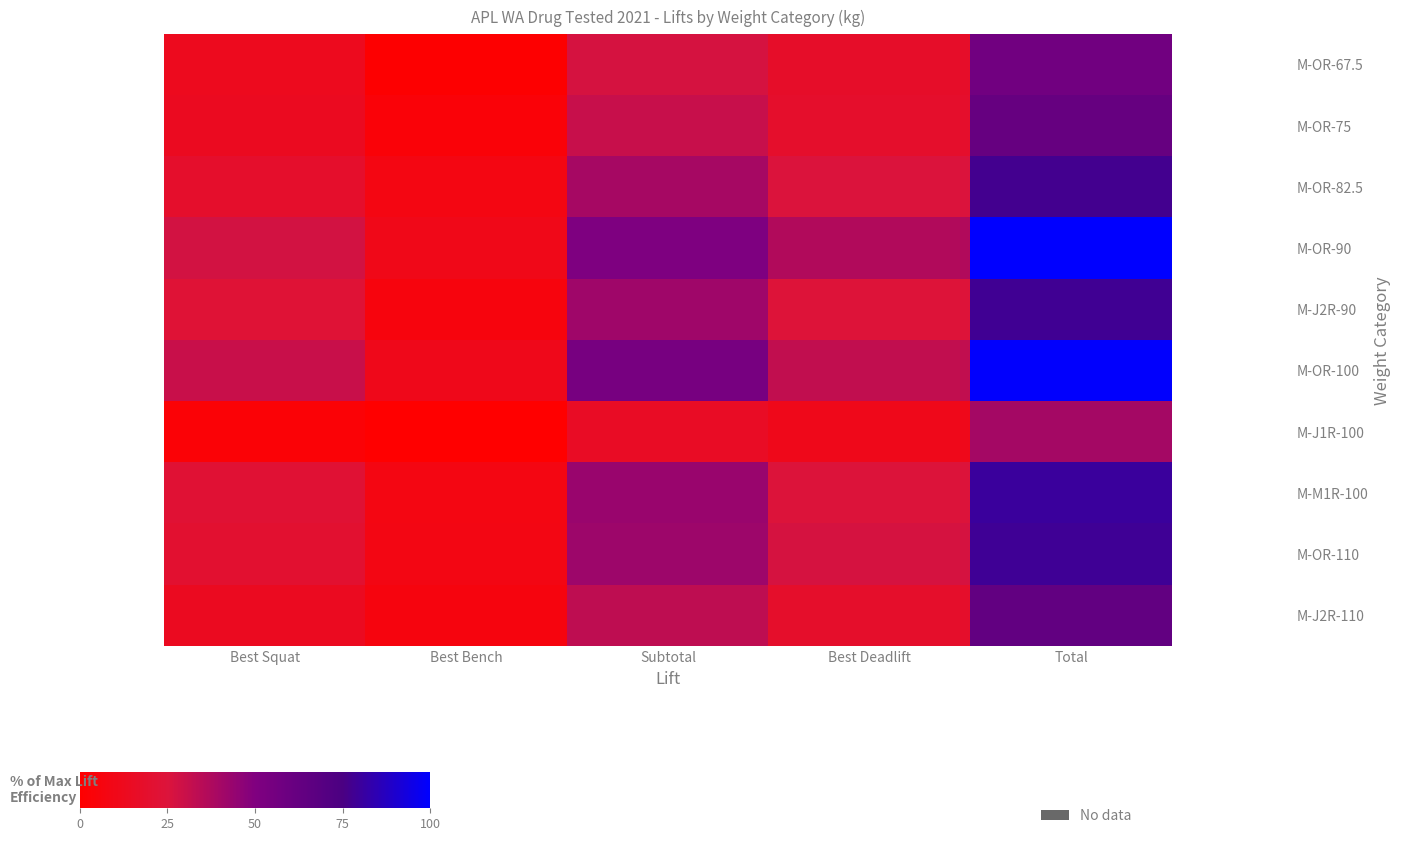

Between Best Squat and Best Deadlift, which series saw the biggest shift?

M-OR-90